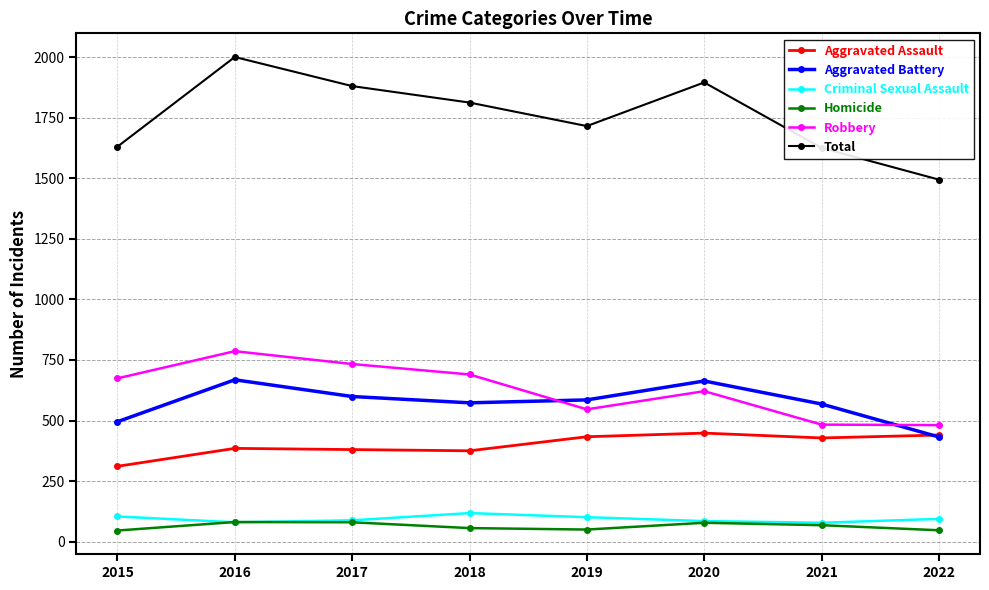

Does the chart display data point markers on the line(s)?

Yes